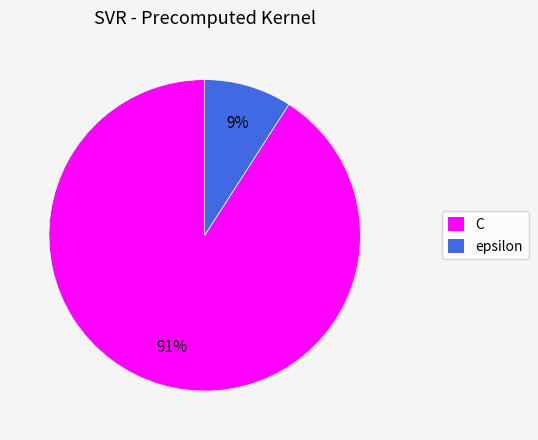

To the nearest percent, what percentage of the pie is C?

91%